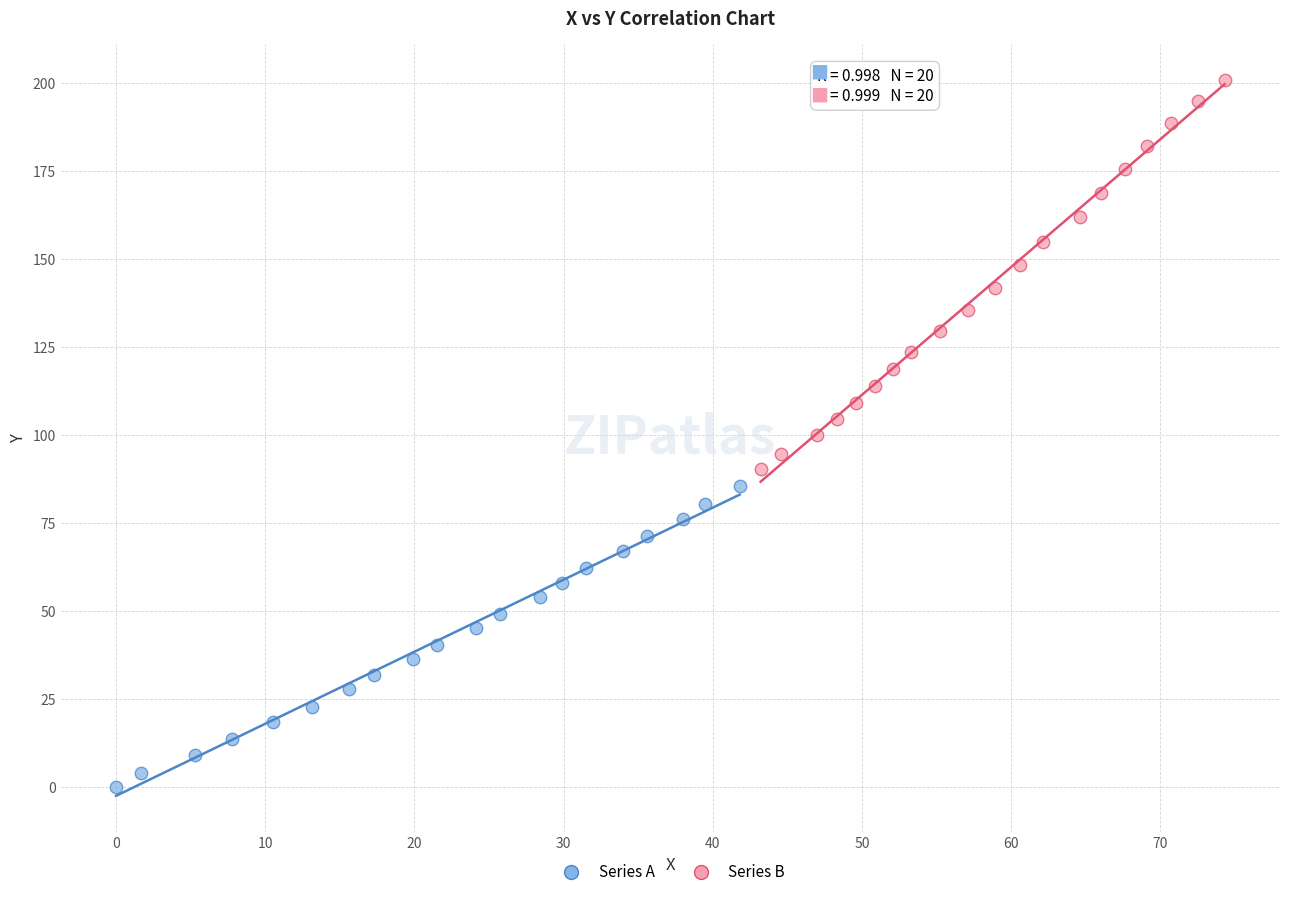

Which series has the largest Y range (max minus min)?

Series B